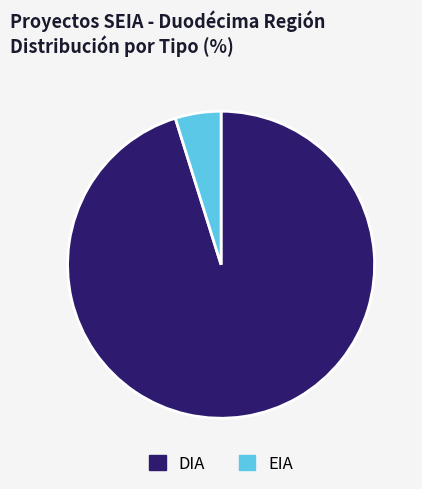

Is there any slice that represents more than half of the pie?

Yes